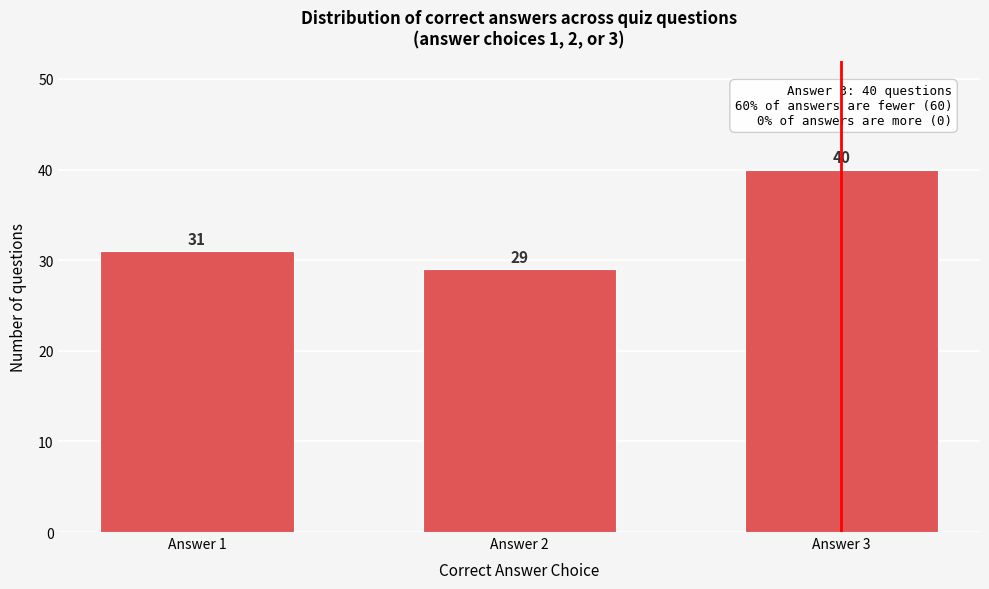

Reading left to right, what are all the values shown in this chart?

Answer 1=31	Answer 2=29	Answer 3=40